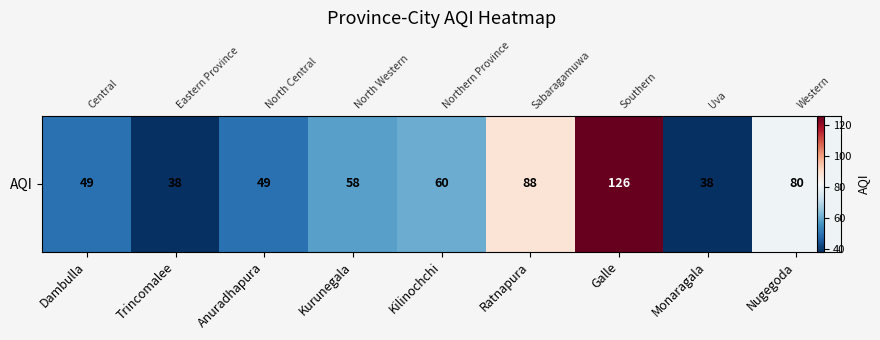

The value at Dambulla is 68. True or false?

False